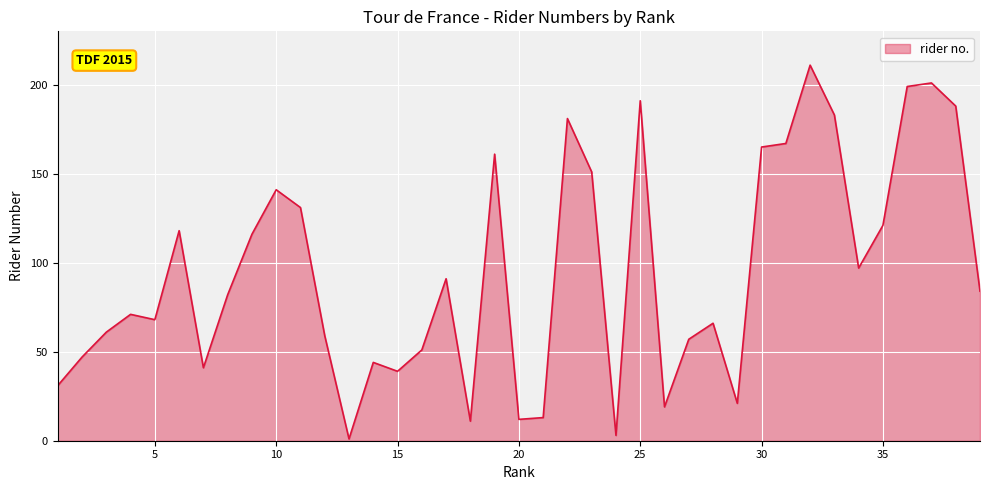

What is the maximum value shown in the chart?

211